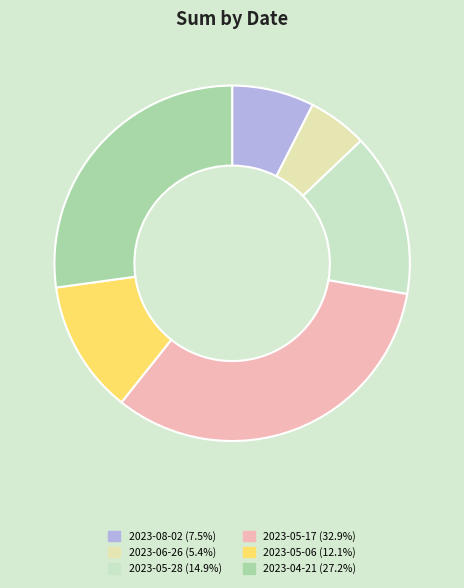

What is the total percentage of 2023-05-06 and 2023-06-26?

17.5%